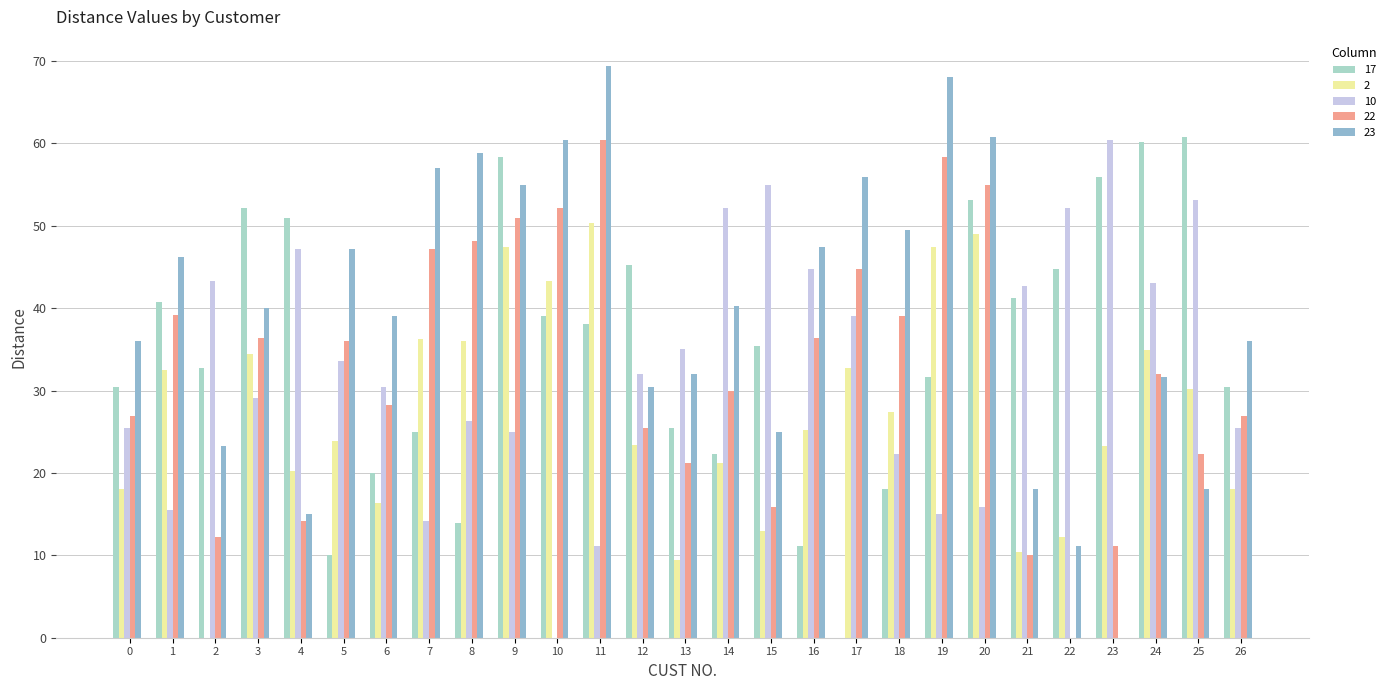

What is the greatest value displayed?

69.5